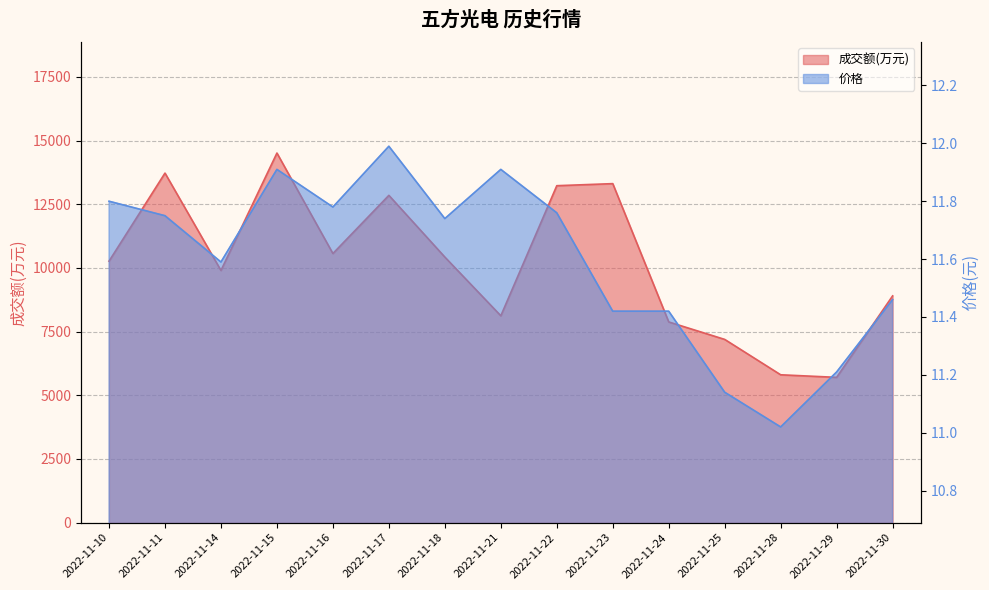

True or false: 成交额(万元) and 价格 cross at least once.

False